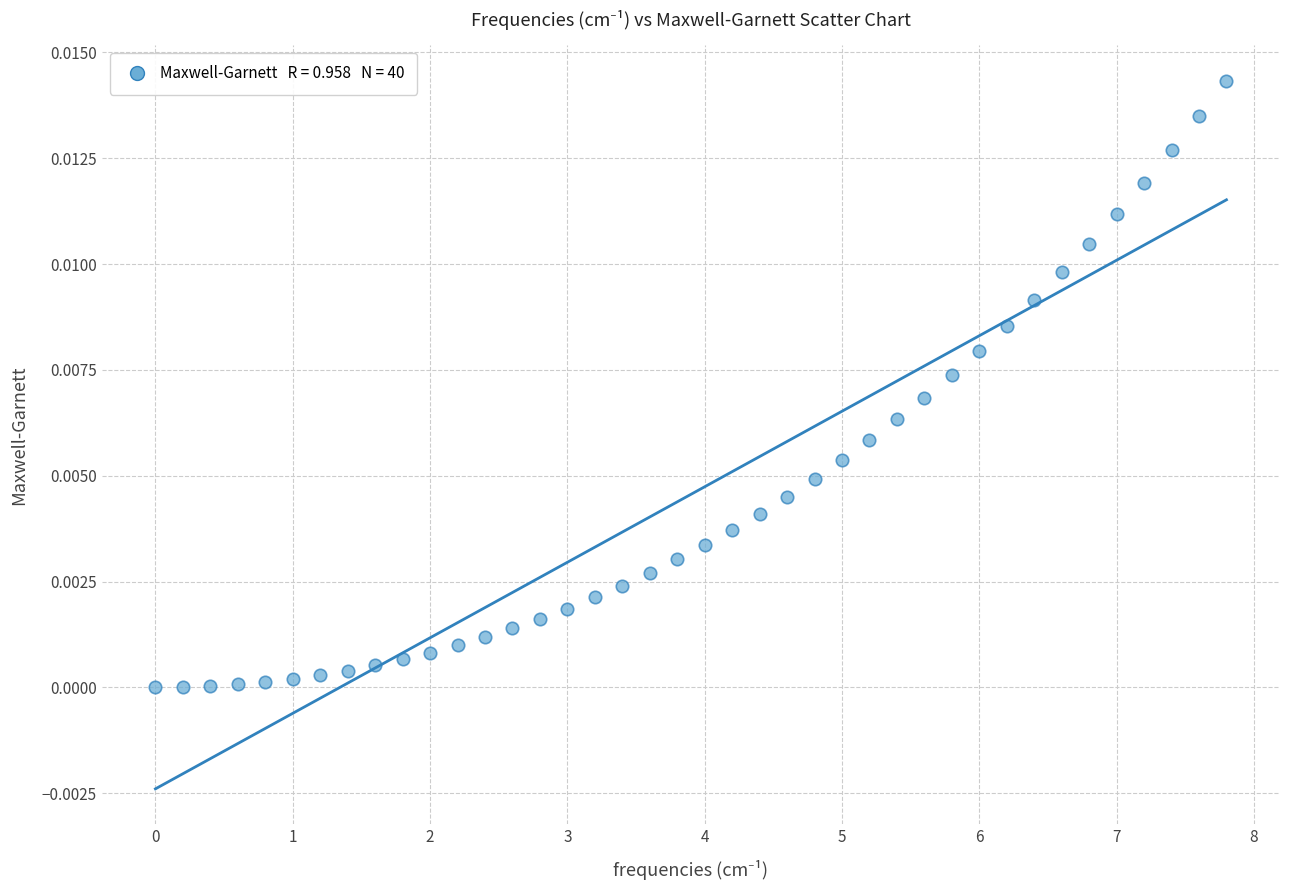

What is the range of X values (max minus min)?

7.8